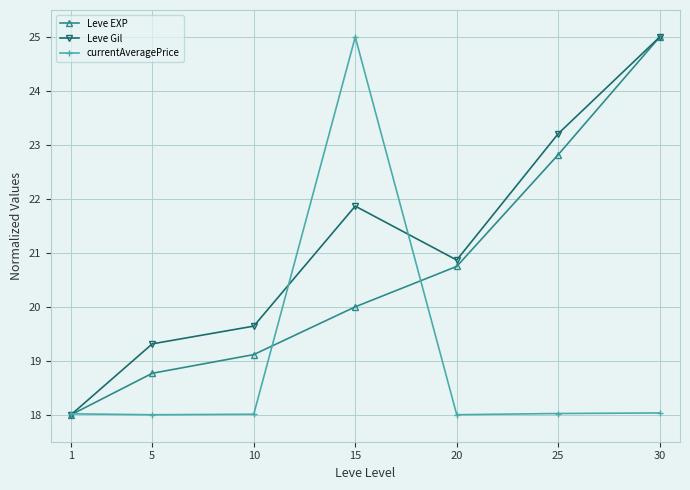

At which category is the sum across all series the highest?

30